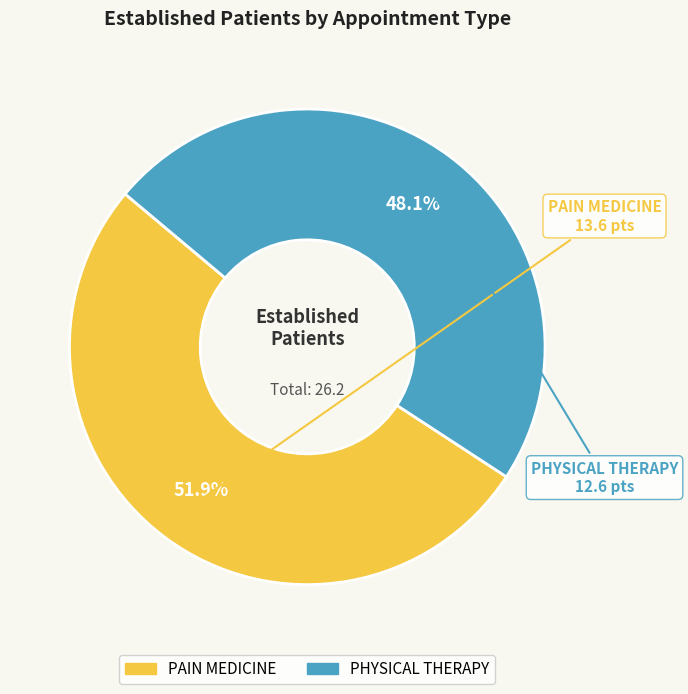

Count the number of slices in the pie.

2